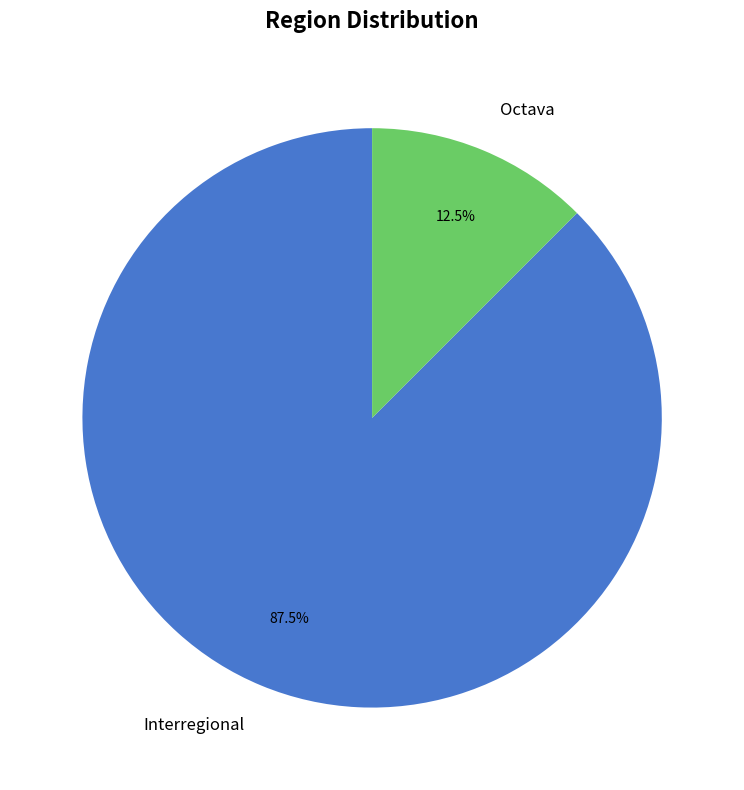

To the nearest percent, what is the combined percentage of Interregional and Octava?

100%